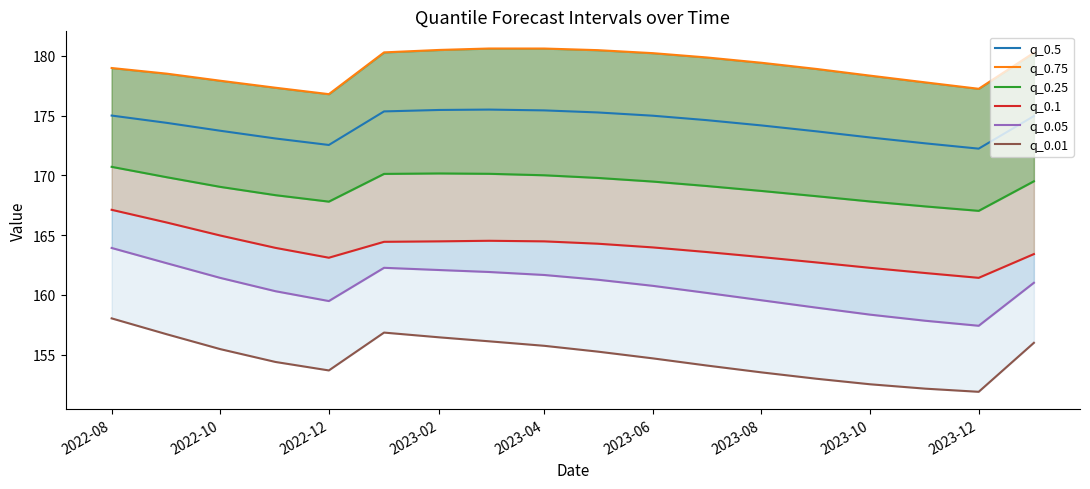

What is the minimum value shown in the chart?

151.9